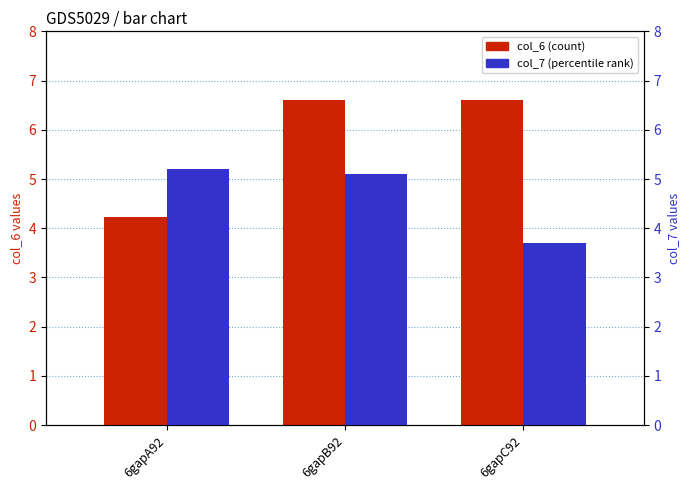

Are the bars horizontal?

No